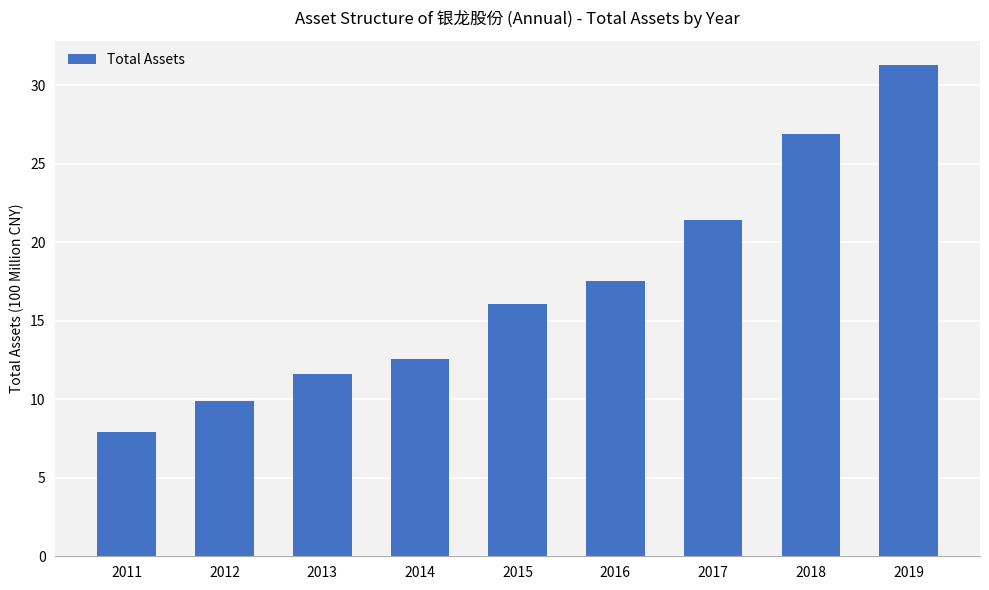

At which label does the data first exceed 16?

2015